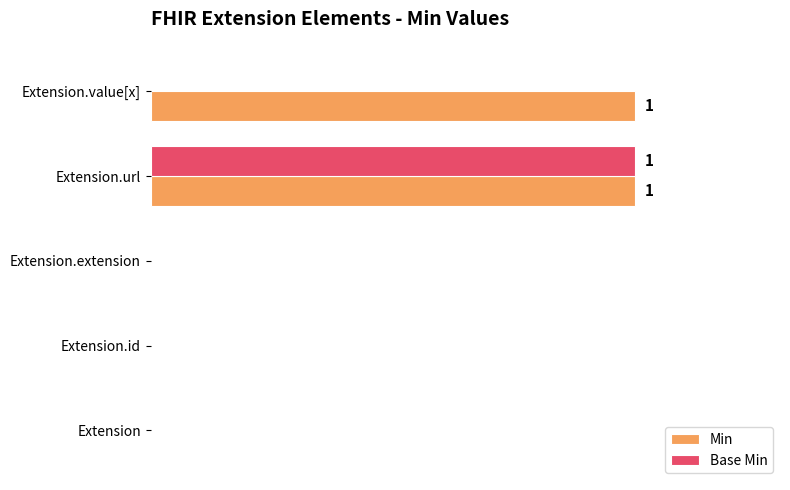

What is the maximum value for Min?

1